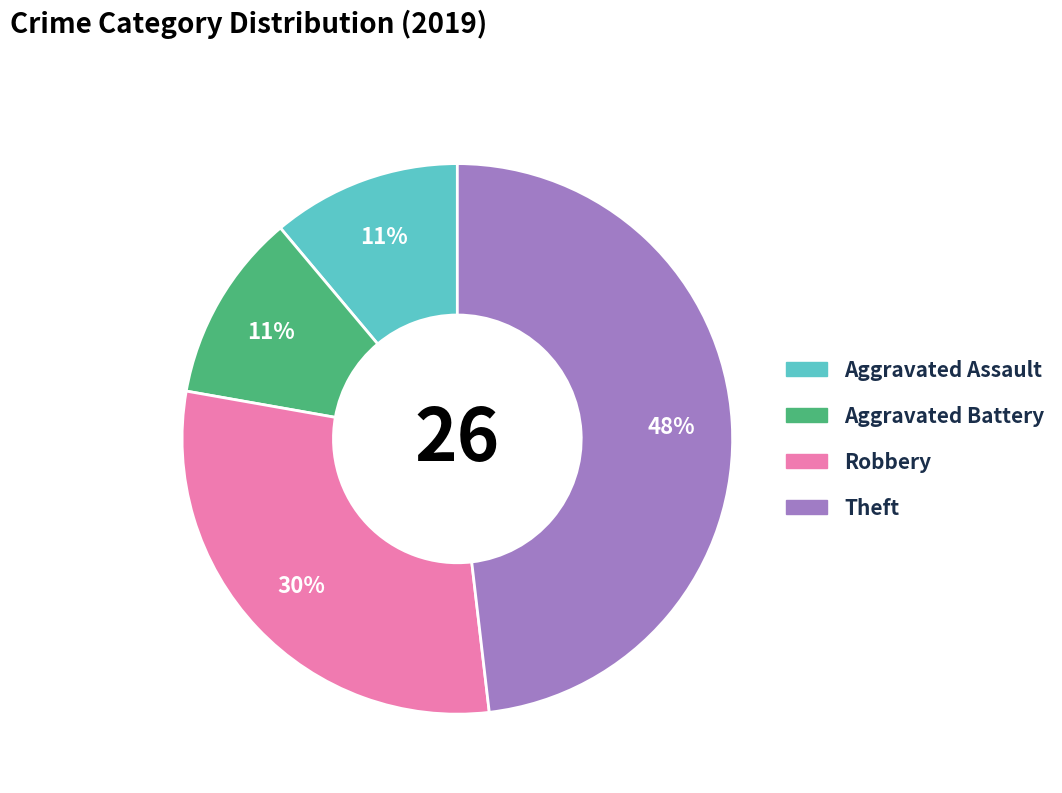

To the nearest percent, what is the average slice percentage?

25%